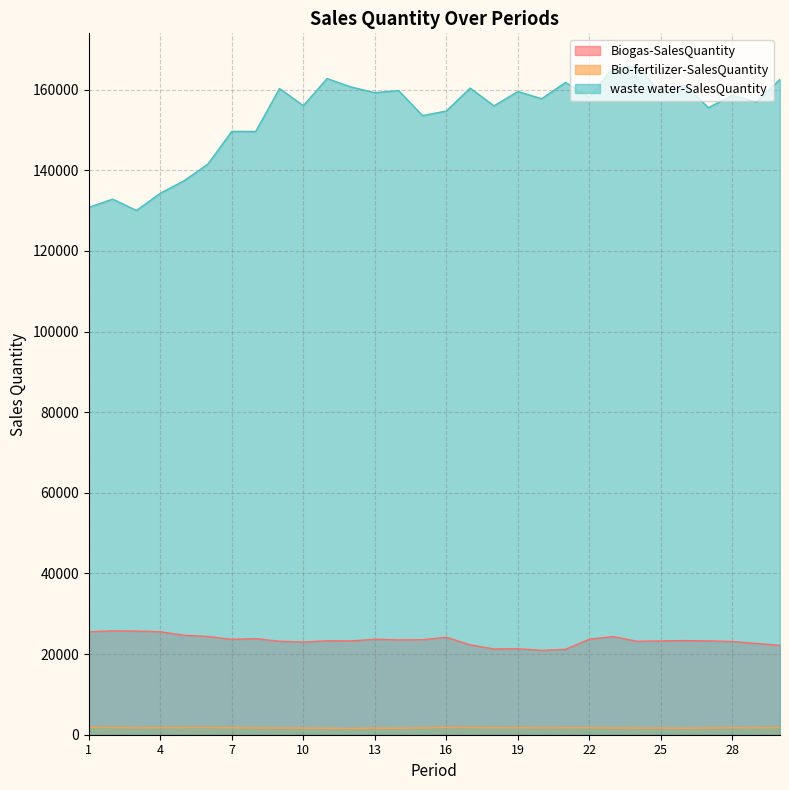

At which label does Biogas-SalesQuantity first exceed 23350?

1